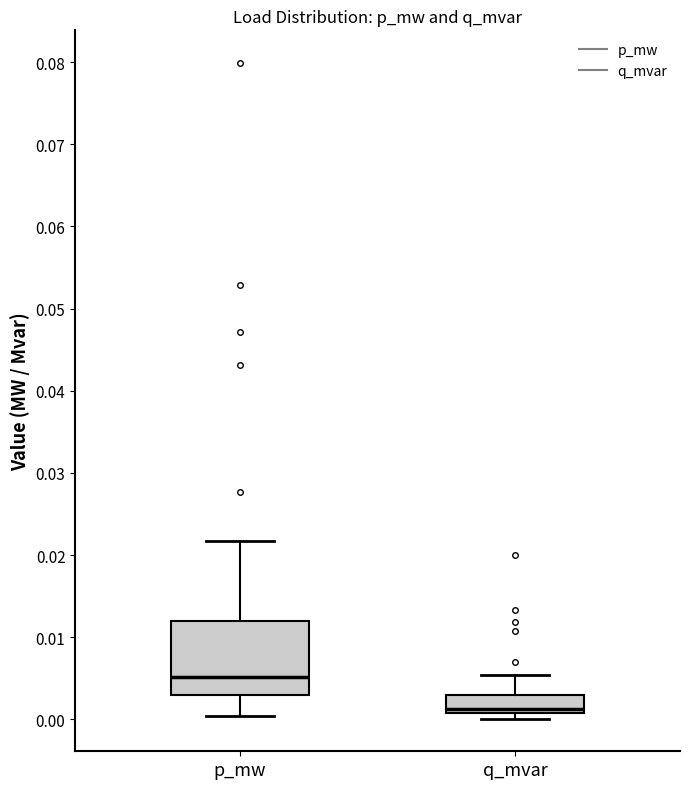

Reading left to right, read every box against the y-axis: the position of its median line, the range the box covers, and the ends of its whiskers. The values are not printed on the chart, so give them approximately, as read against the axis.

p_mw: median 0.005, box 0.003 to 0.012, whiskers 0.000 to 0.022
q_mvar: median 0.001 (just above the box's lower edge), box 0.001 to 0.003, whiskers 0.000 to 0.005